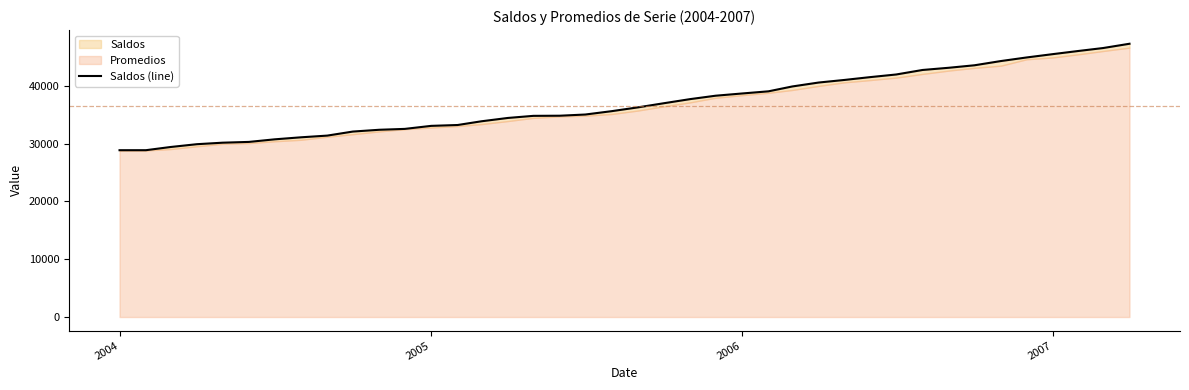

What is the difference between the second highest and minimum values?

17667